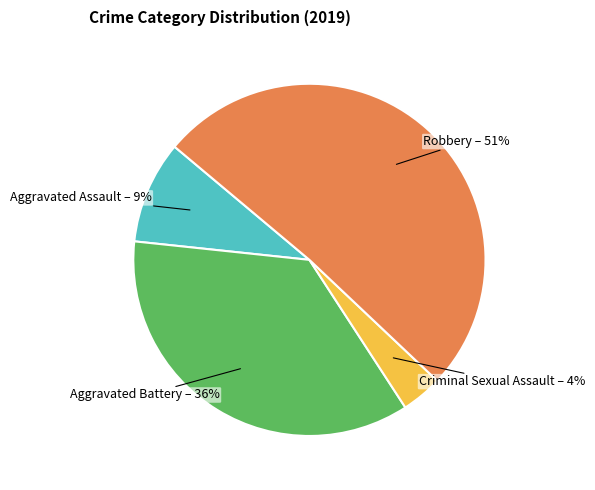

True or false: Robbery accounts for 51% of the total.

True